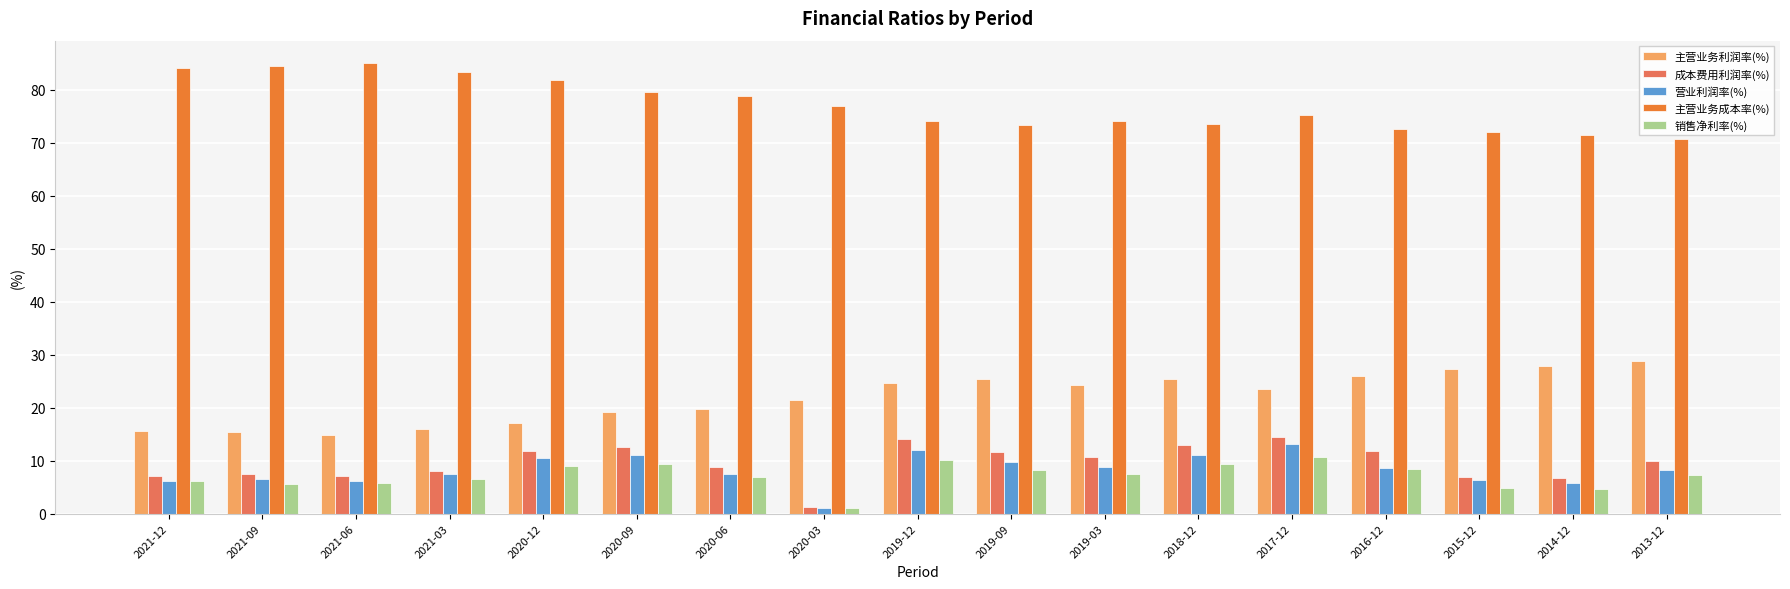

What is the spread (max minus min) of values at 2013-12?

63.4